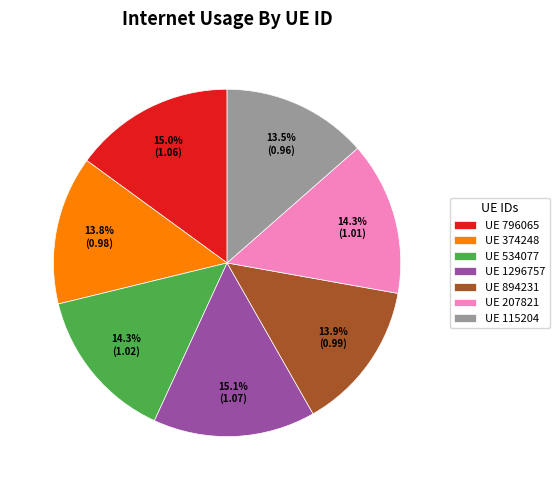

Approximately how many times larger is the value at UE 115204 compared to UE 207821?

0.9